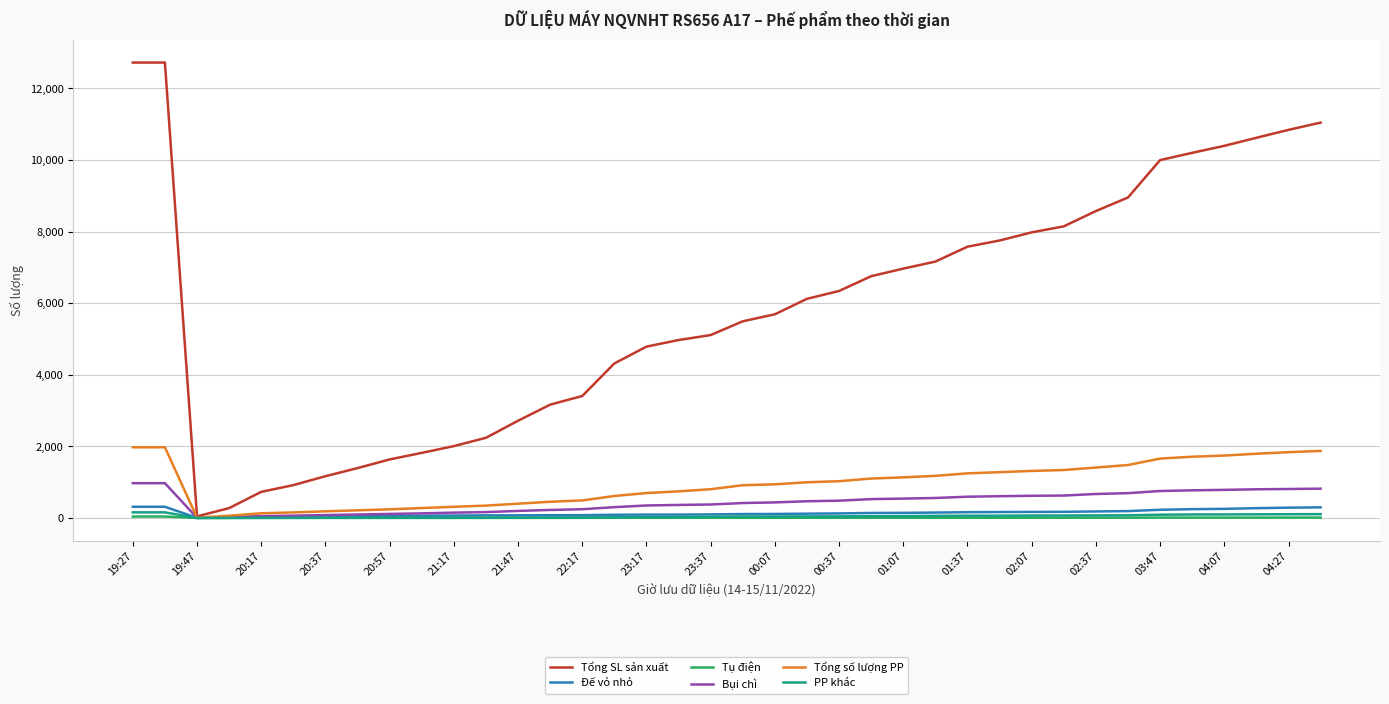

What is the maximum value for Tổng số lượng PP?

1975